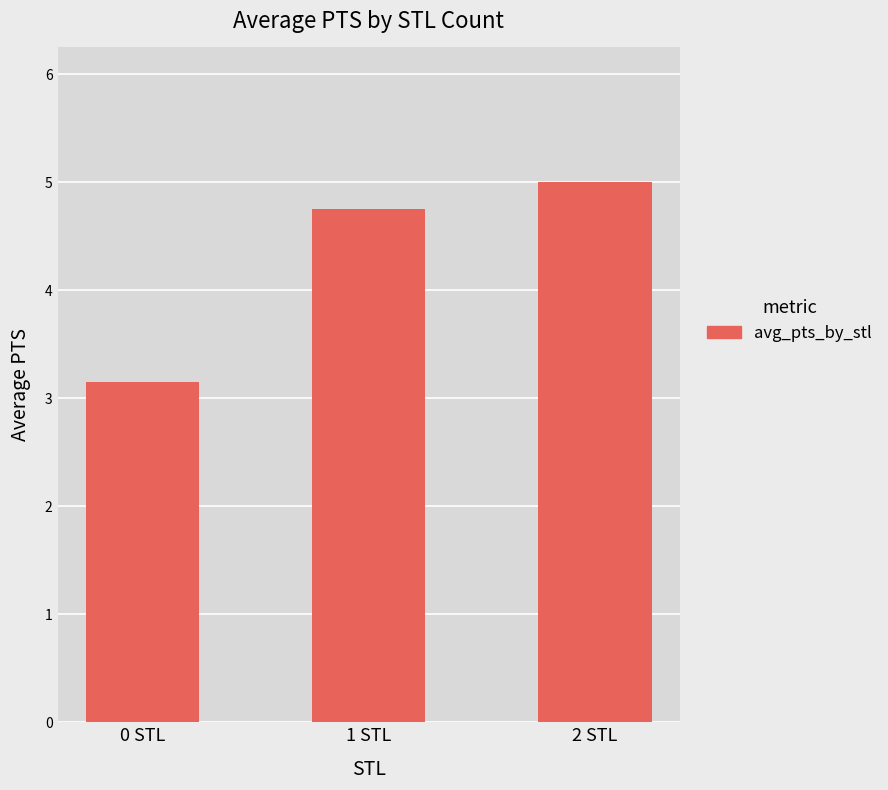

What is the sum of the values at 0 STL and 1 STL?

7.9